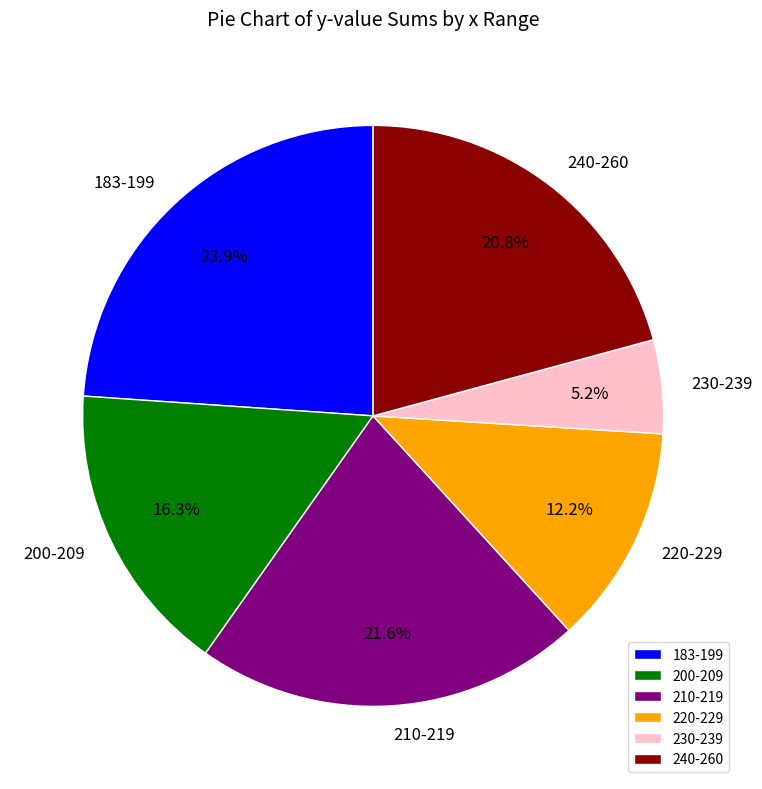

Does any single category account for the majority?

No